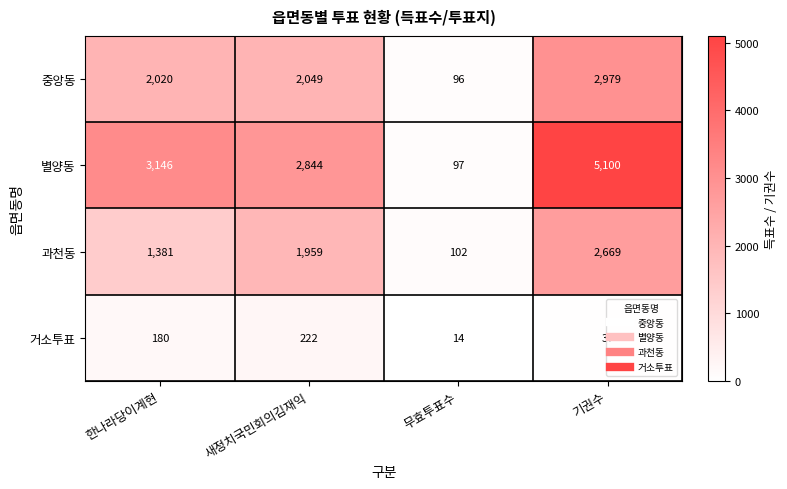

What is the smallest value displayed?

14